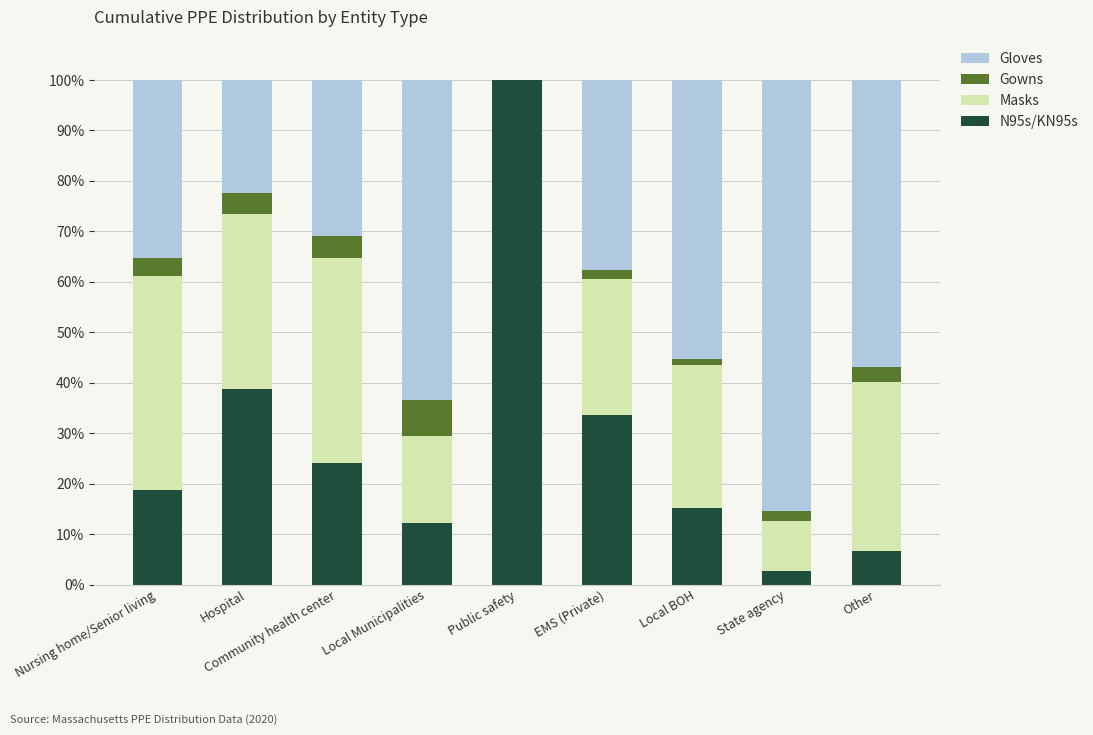

What is the total value across all series at Public safety?

100.0